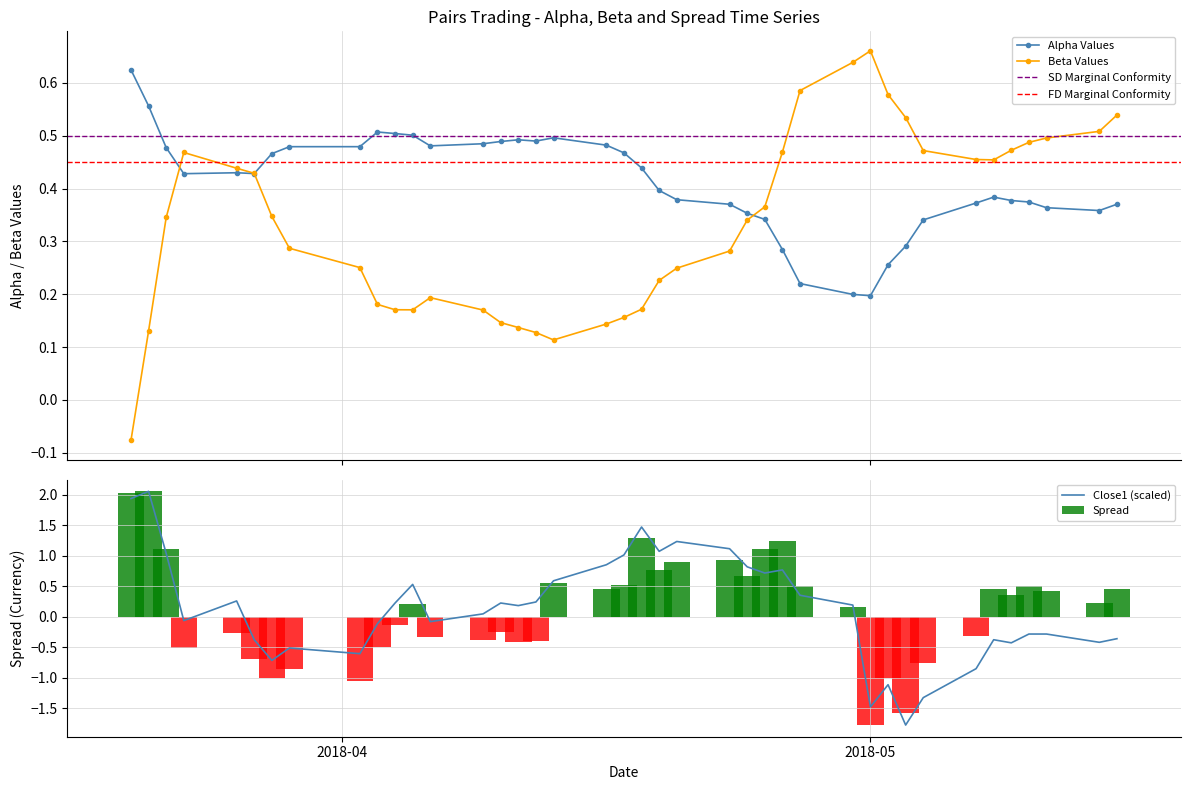

True or false: Beta Values has more than 2 interior local peaks.

True